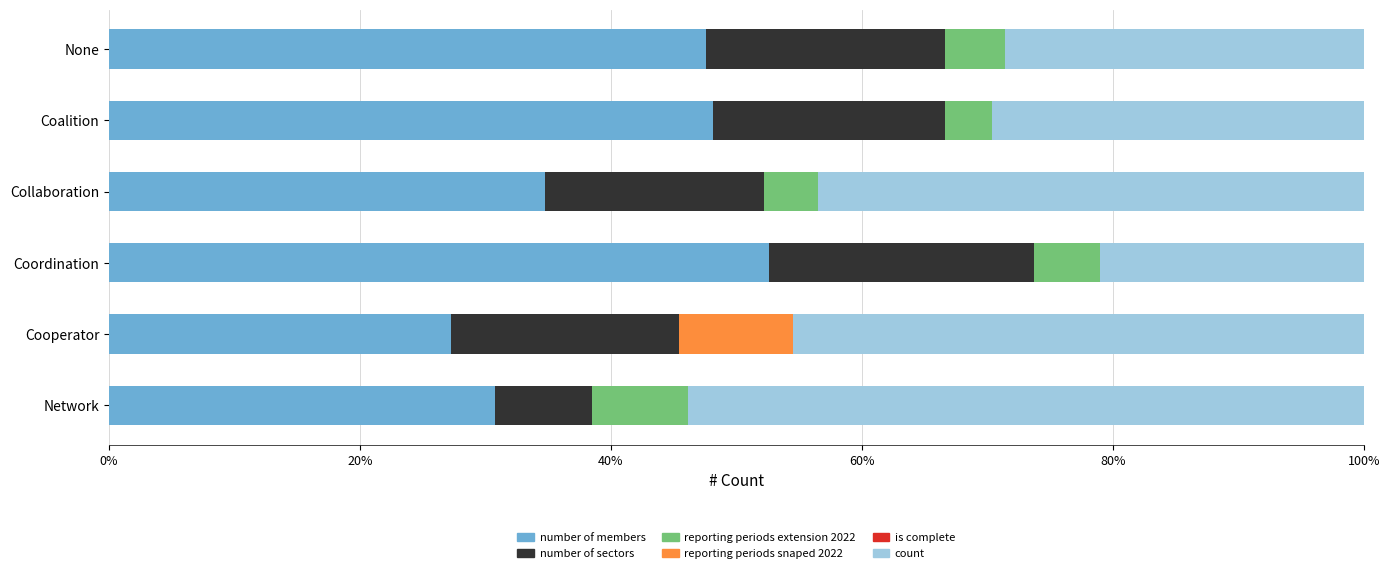

What is the total value across all series at Collaboration?

100.0